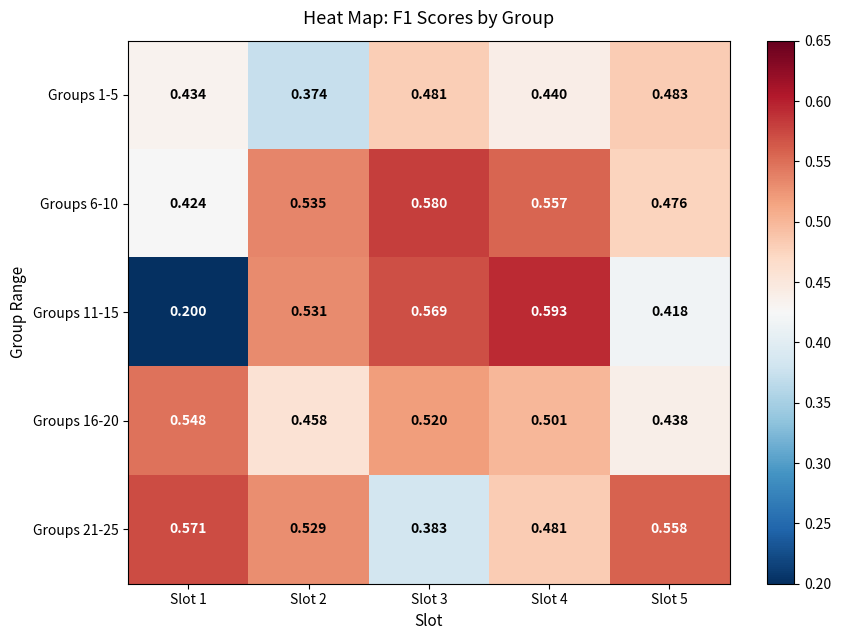

Is the value of Groups 1-5 at Slot 2 greater than the value of Groups 16-20 at Slot 5?

No